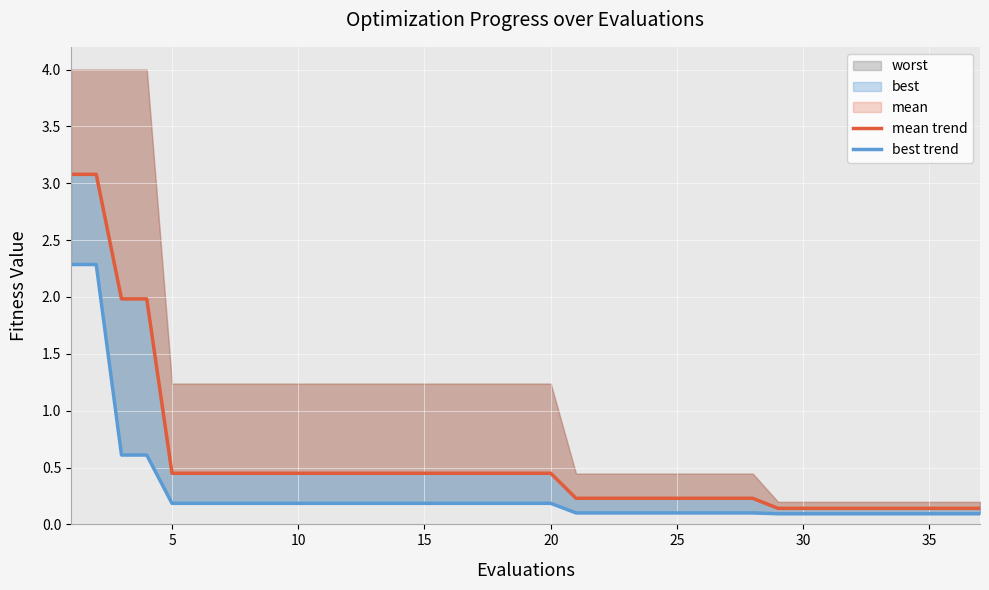

The value of best trend at 10 is 0.9. True or false?

False